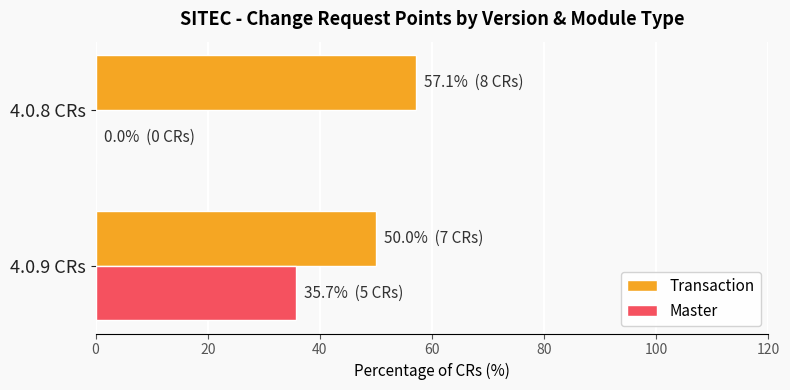

Which category has the highest value across all series?

4.0.8 CRs